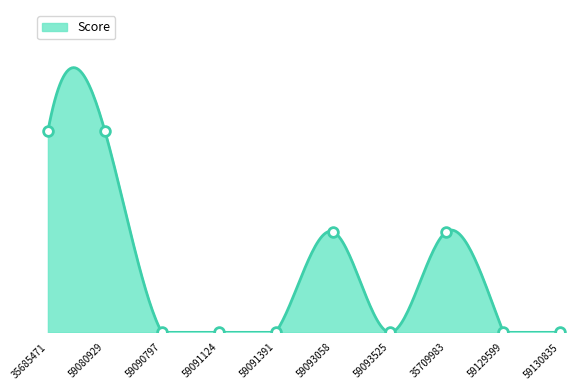

At which category does the chart reach its peak across all series?

35685471